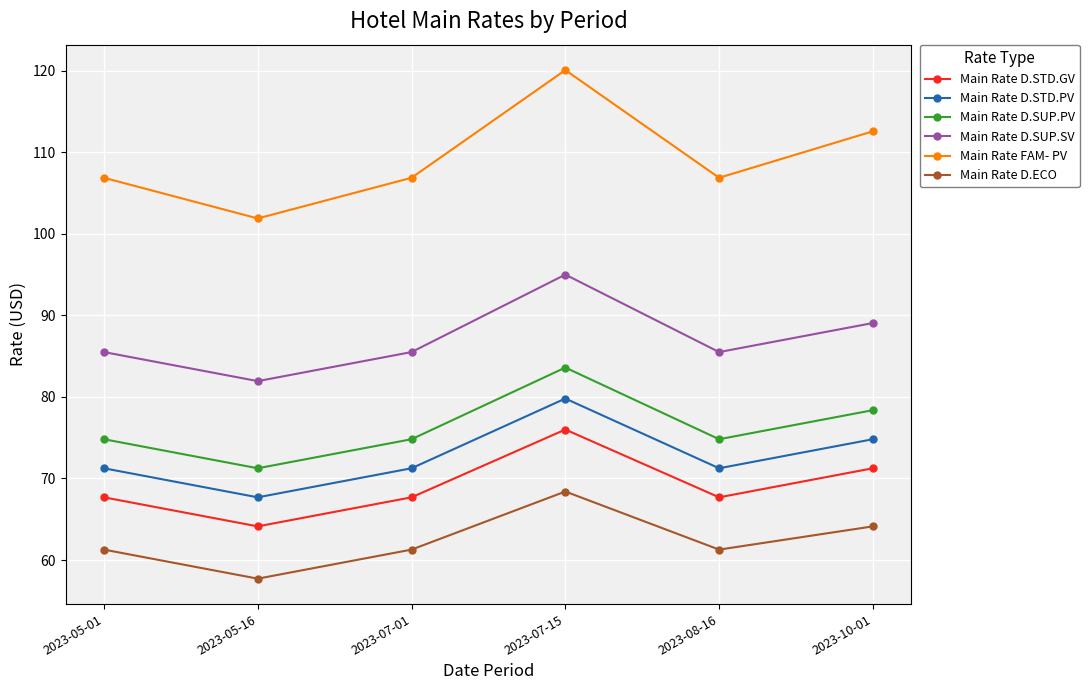

Is the value of Main Rate D.ECO at 2023-10-01 greater than the value of Main Rate FAM- PV at 2023-08-16?

No